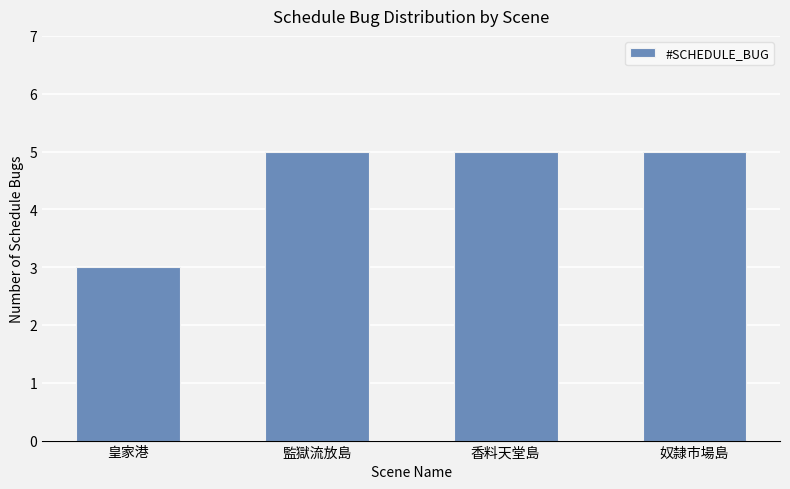

What is the value of the 3rd bar from the left?

5